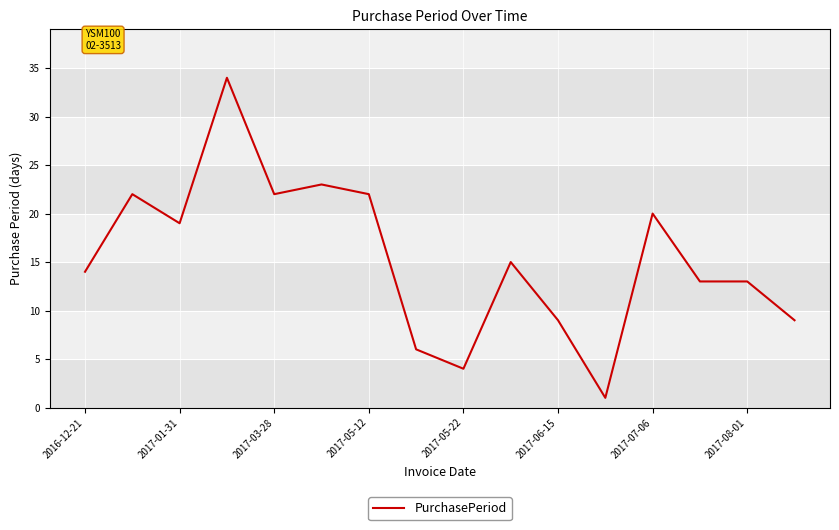

What is the maximum value shown in the chart?

34